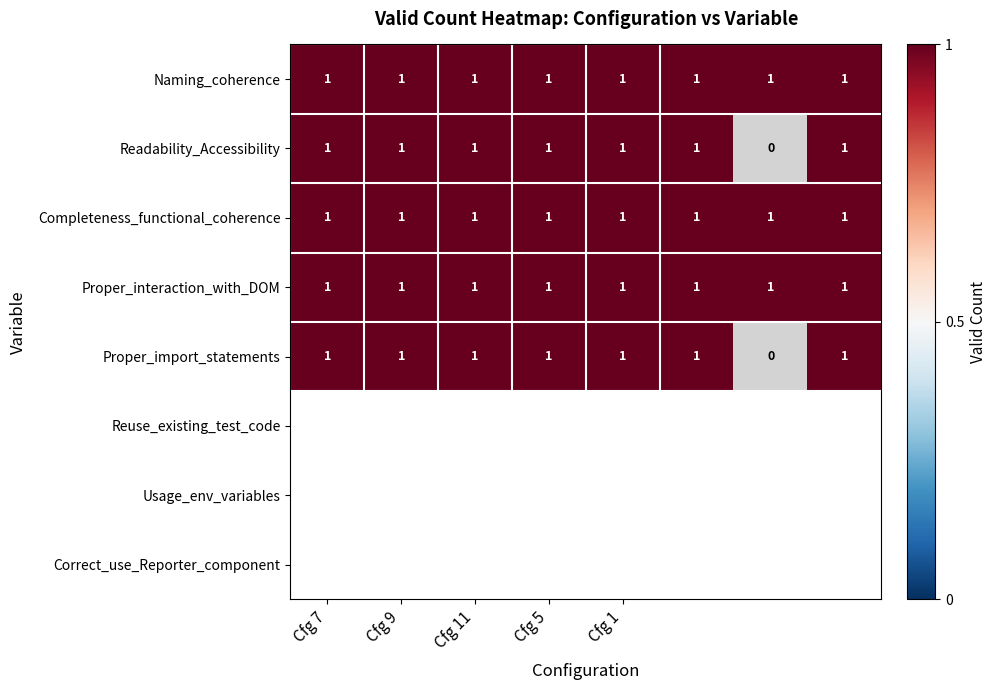

True or false: Readability_Accessibility has a value of 1 at Cfg 5.

True